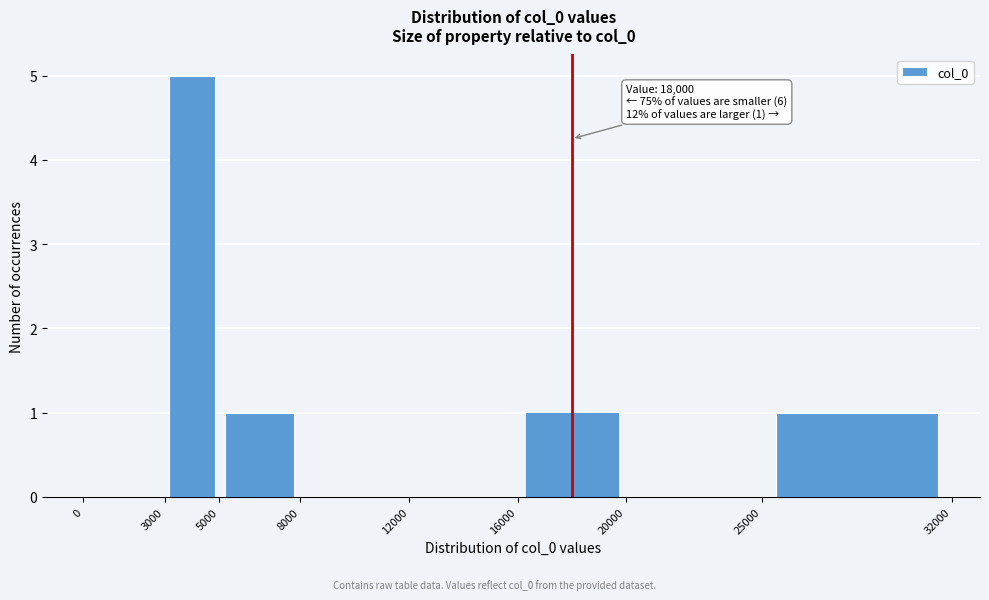

Over which range of the x-axis is the bar tallest?

3000 to 5000